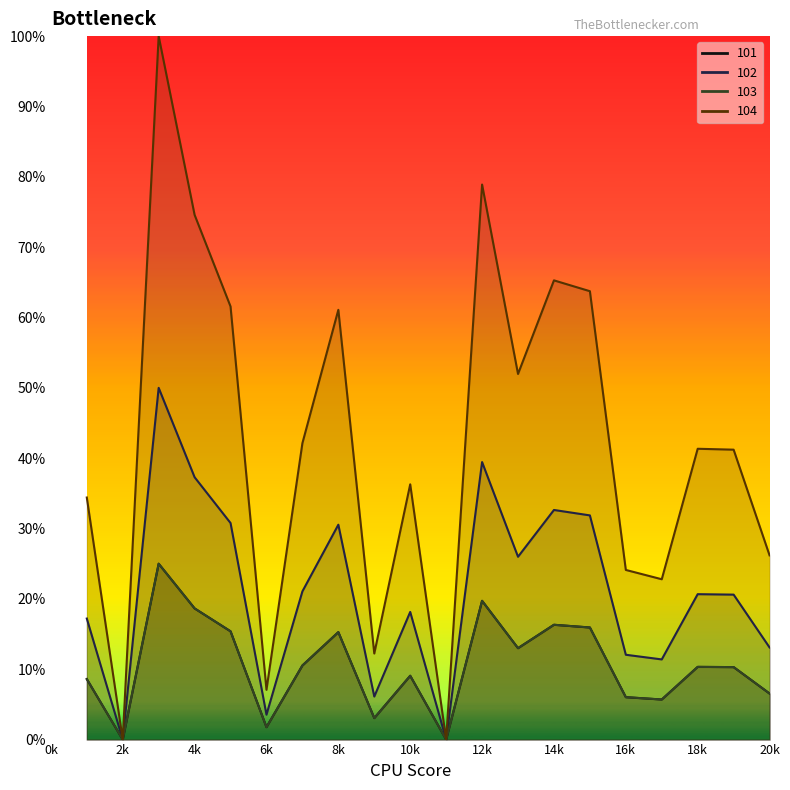

How many data points in 102 are above 20?

11